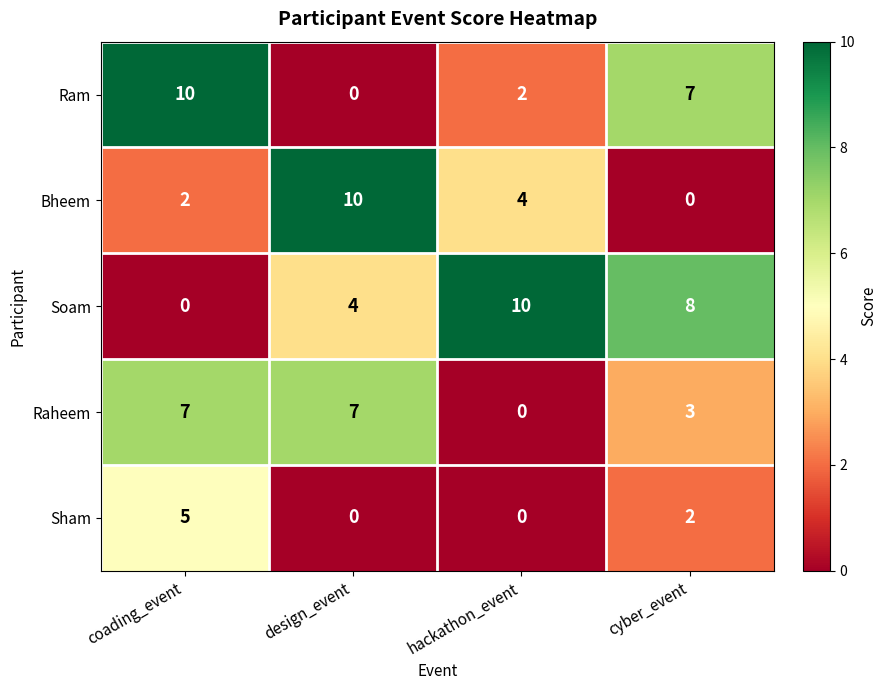

Rank the series at coading_event from lowest to highest value.

Soam, Bheem, Sham, Raheem, Ram